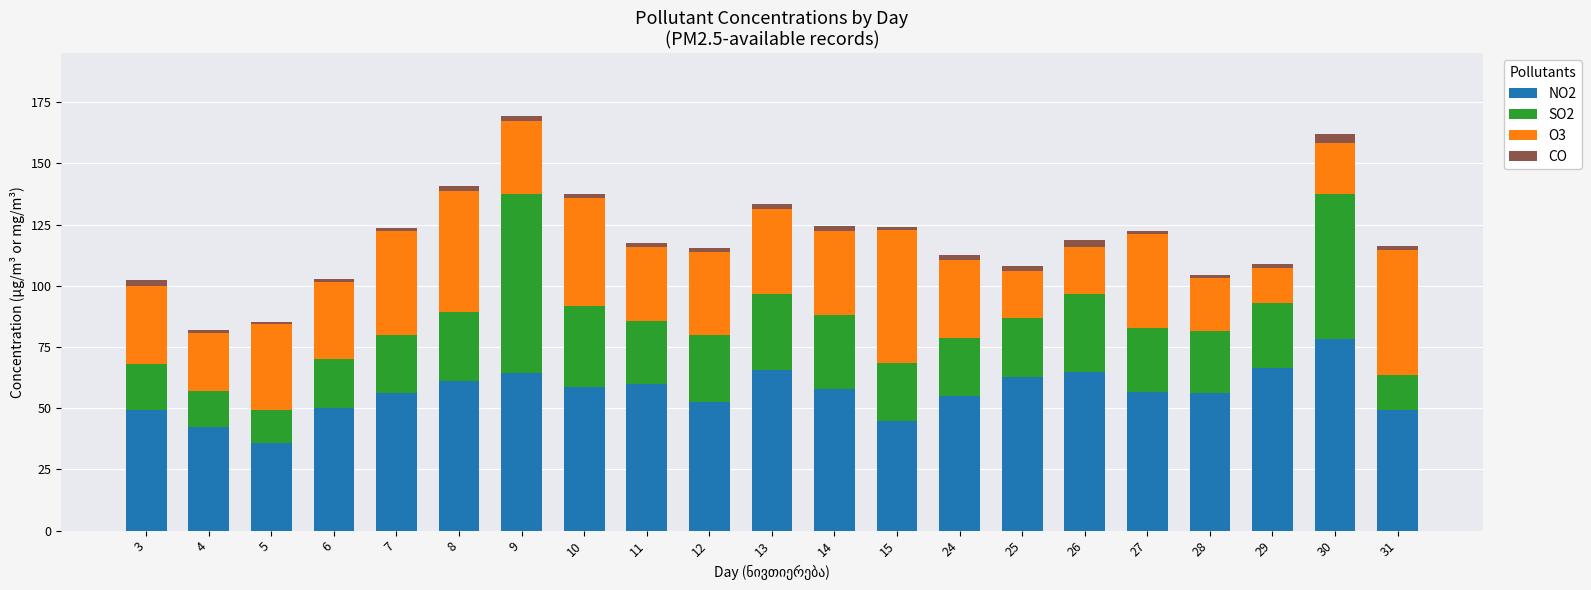

What is the maximum value for NO2?

78.1